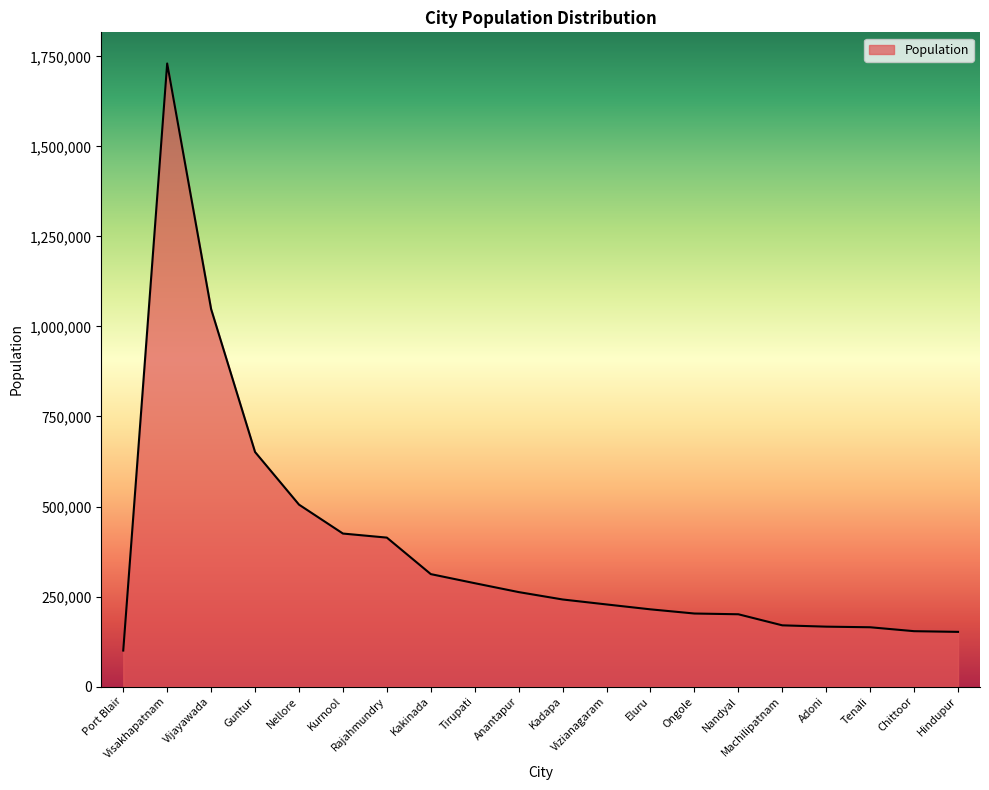

How many categories are shown in the chart?

20